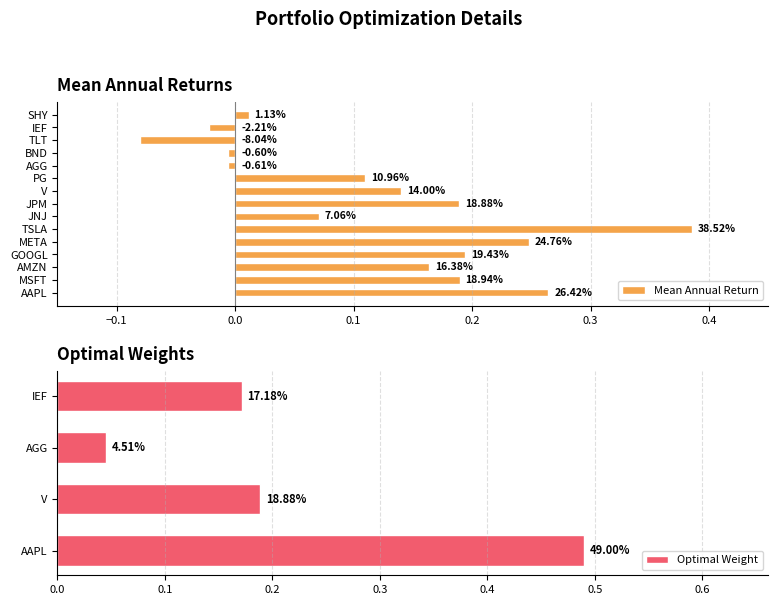

What position from the right is MSFT?

19